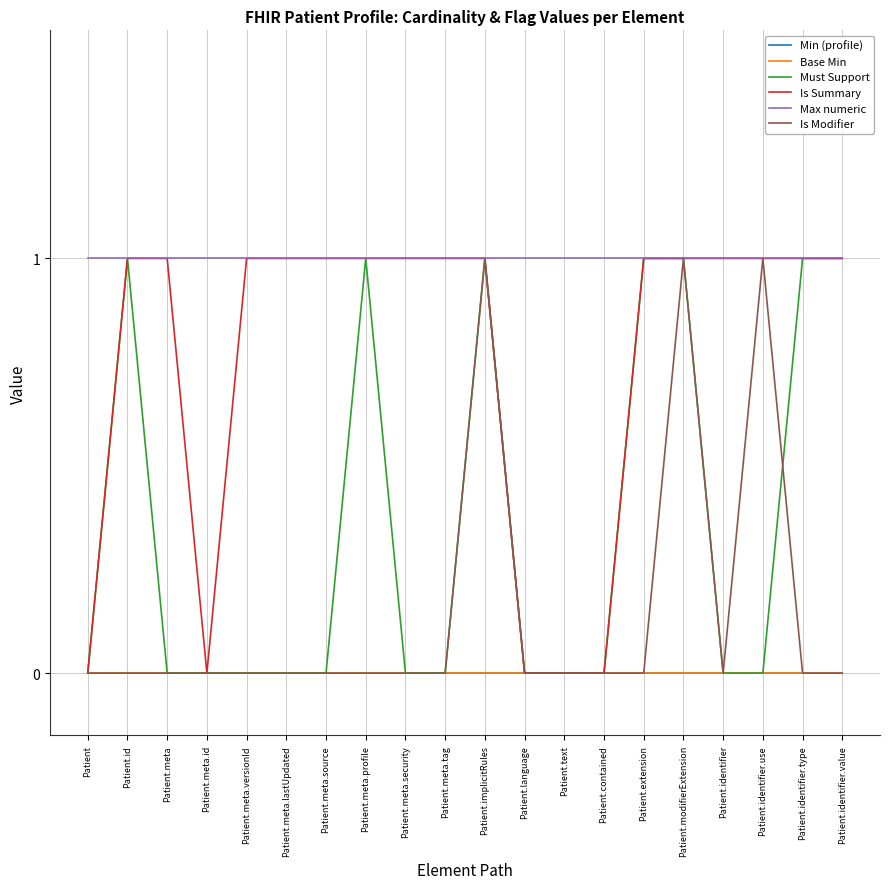

Does the chart display data point markers on the line(s)?

No